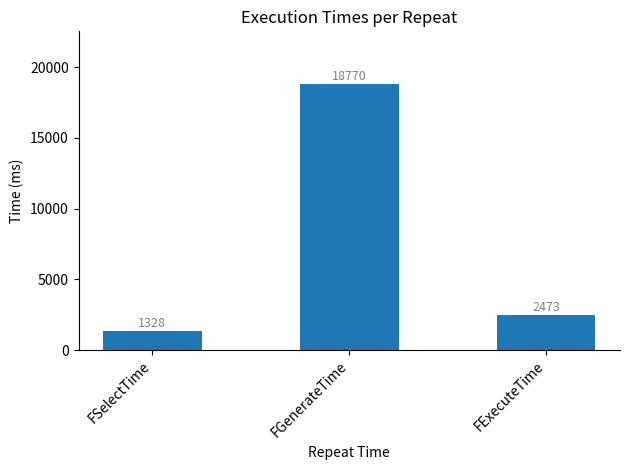

List the labels in order of value, smallest first.

FSelectTime, FExecuteTime, FGenerateTime